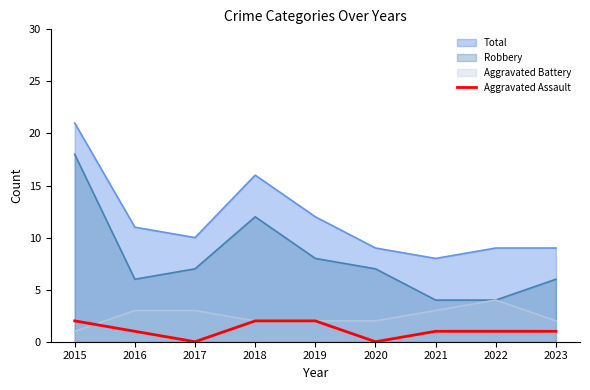

Is the value of Total at 2018 greater than the value of Aggravated Battery at 2022?

Yes